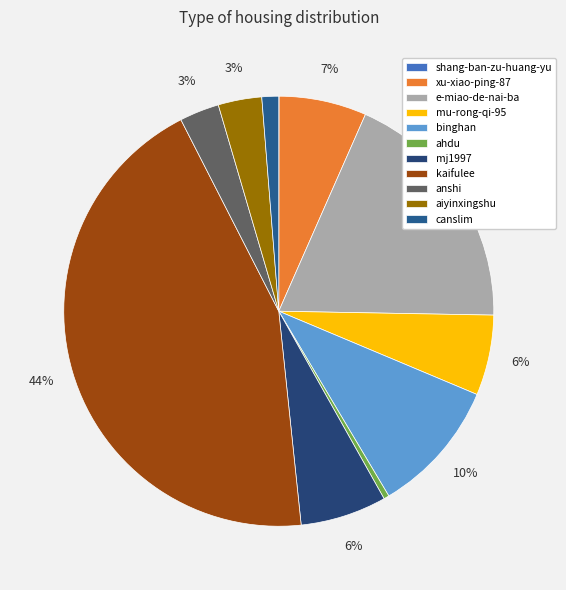

Is it true that mu-rong-qi-95 is 1% of the pie?

False